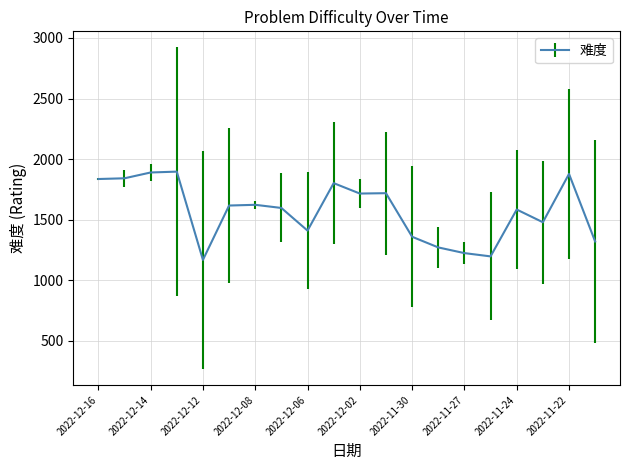

What is the difference between the maximum and minimum values?

729